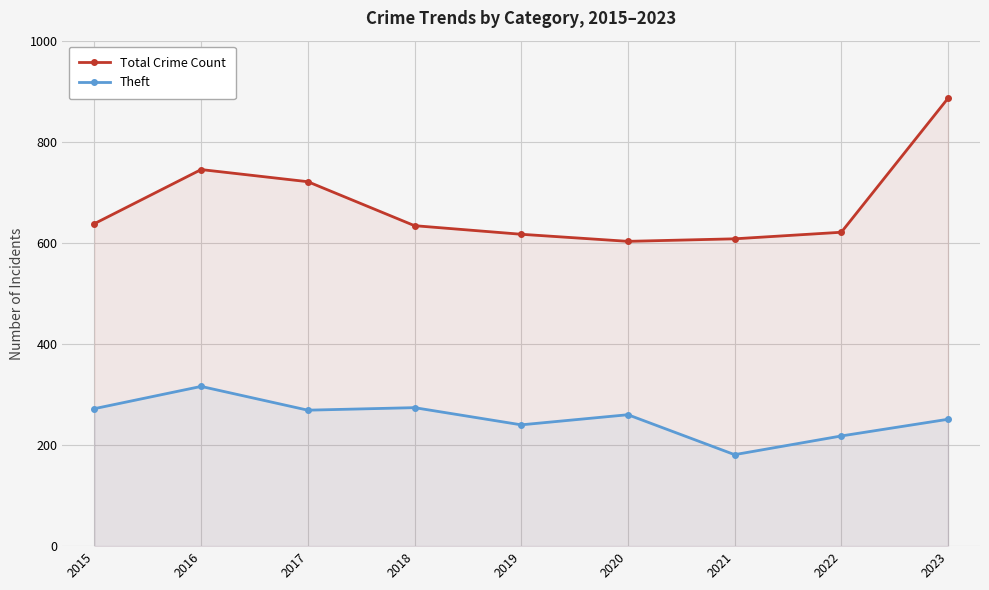

List the labels in order of Theft value, smallest first.

2021, 2022, 2019, 2023, 2020, 2017, 2015, 2018, 2016